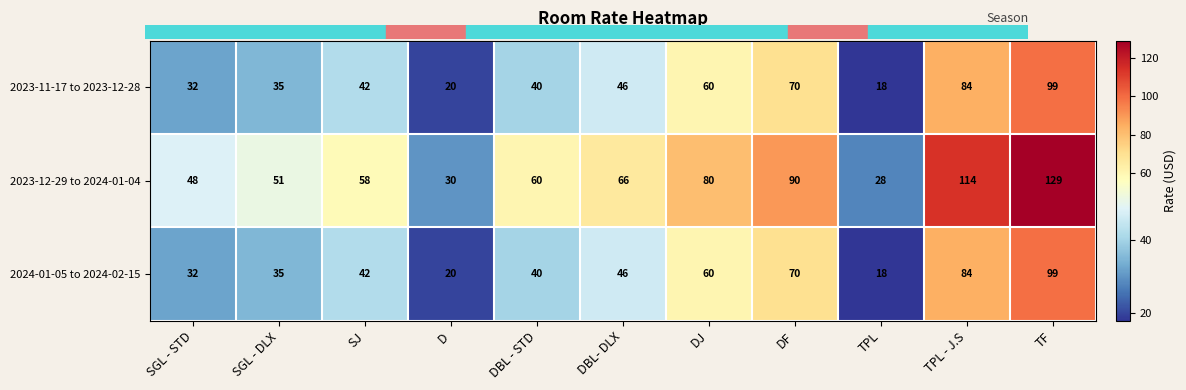

At which label does 2023-12-29 to 2024-01-04 reach its minimum?

TPL